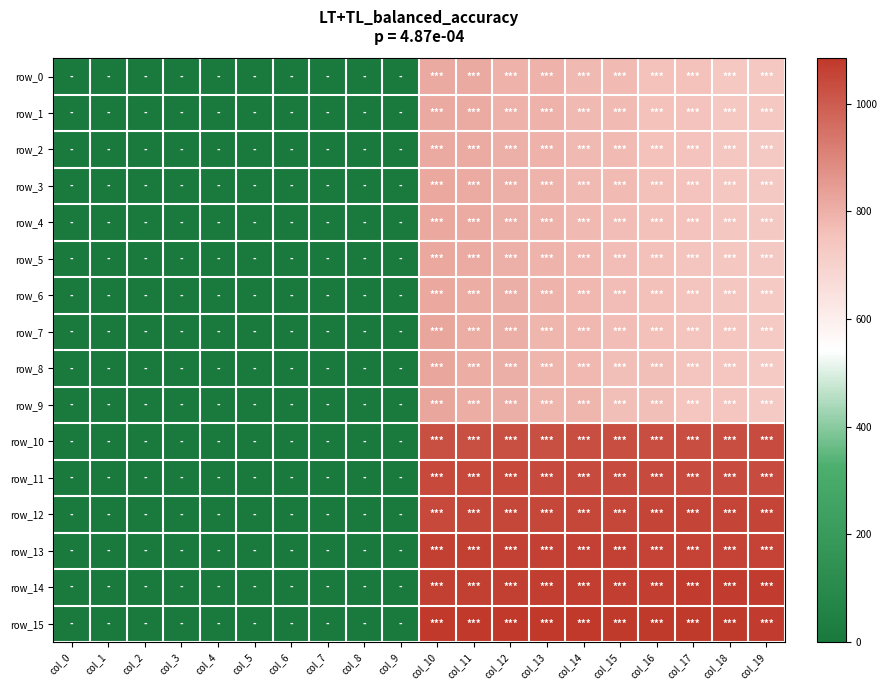

At which label is row_2 closest to 408?

col_19